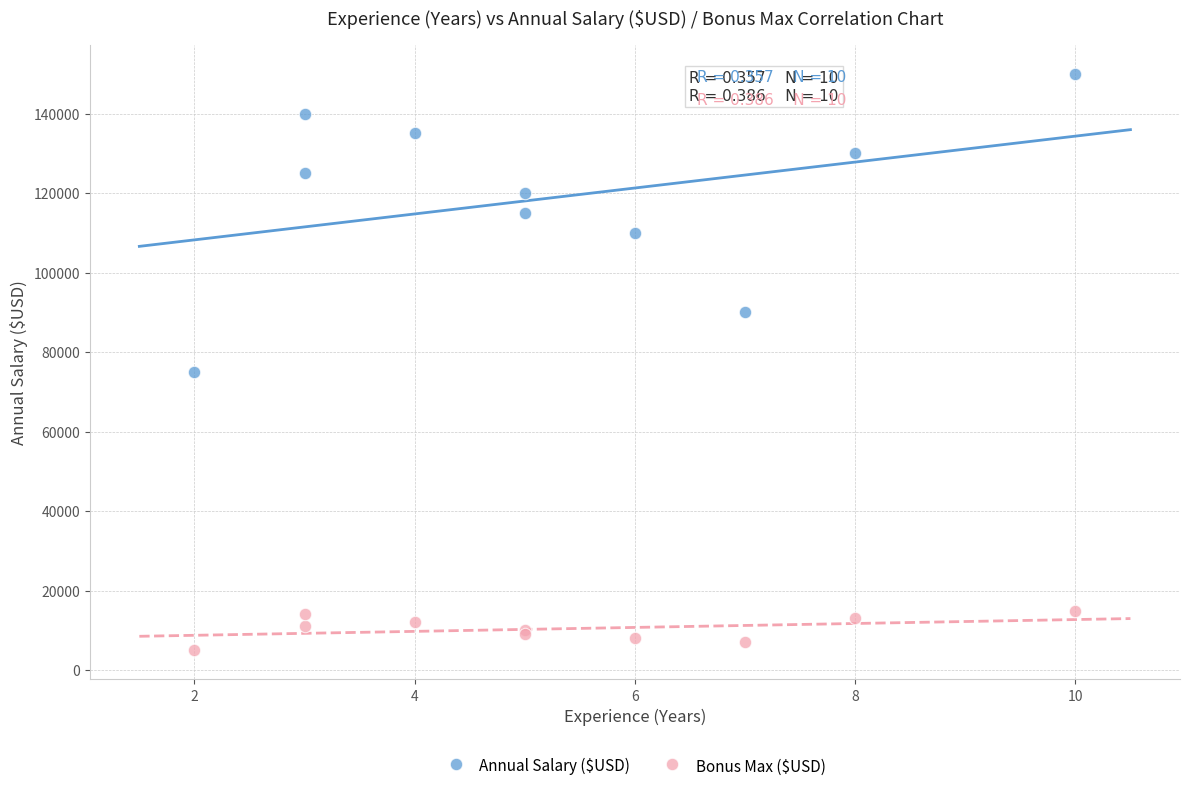

Which series has the widest spread of Y values?

Annual Salary ($USD)